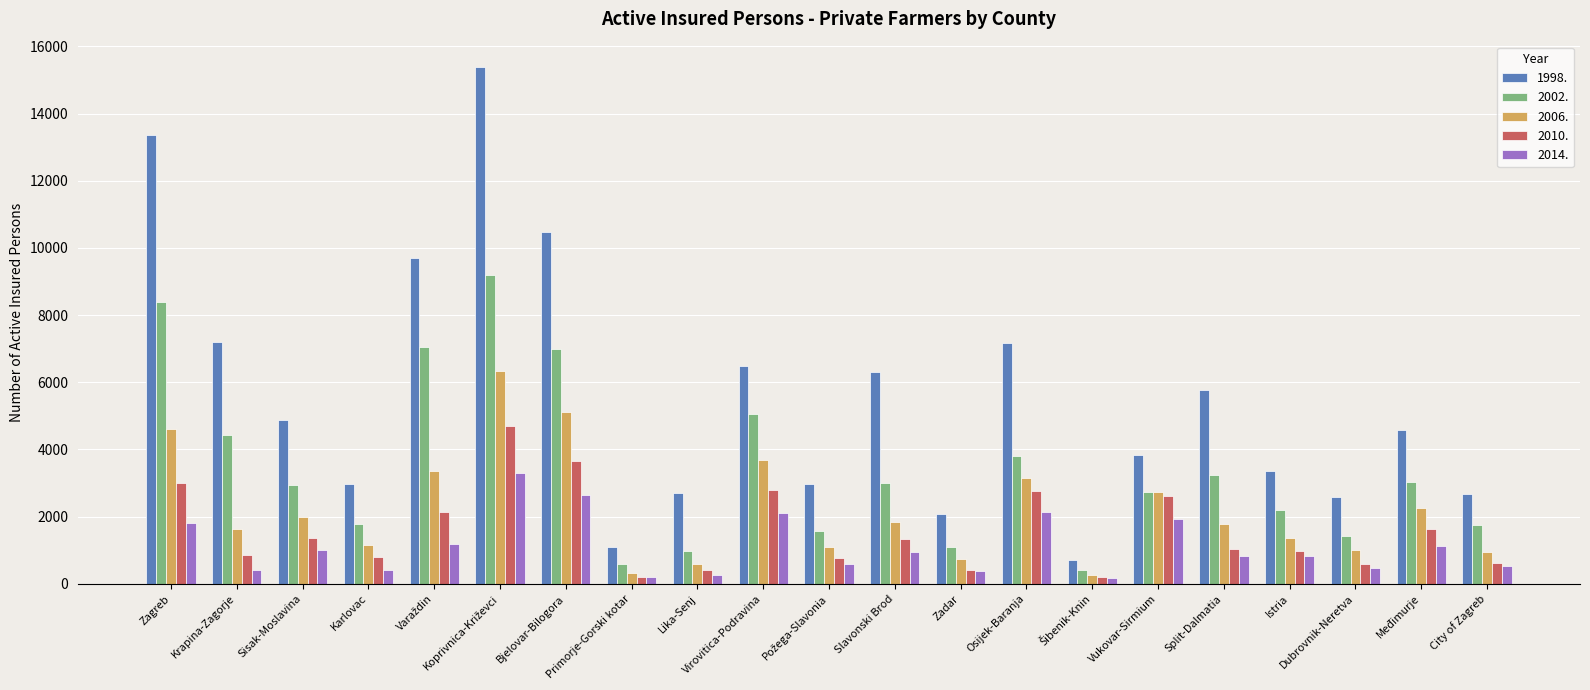

How many series are shown in this chart?

5